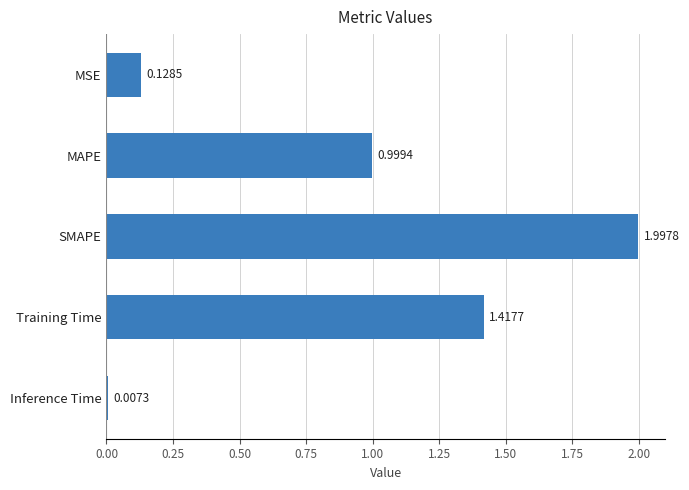

What is the change in value from SMAPE to Training Time?

-0.6